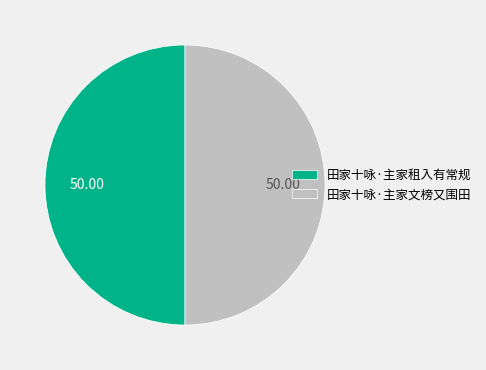

Do 田家十咏·主家租入有常规 and 田家十咏·主家文榜又围田 together represent more than half of the pie?

Yes